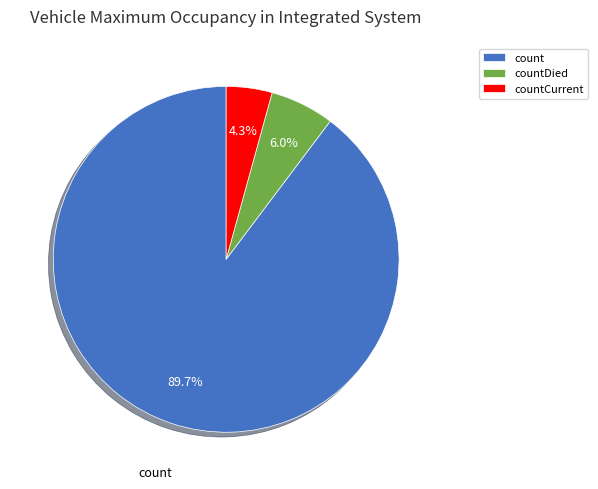

To the nearest percent, what is the difference between the countDied and countCurrent slice percentages?

2%